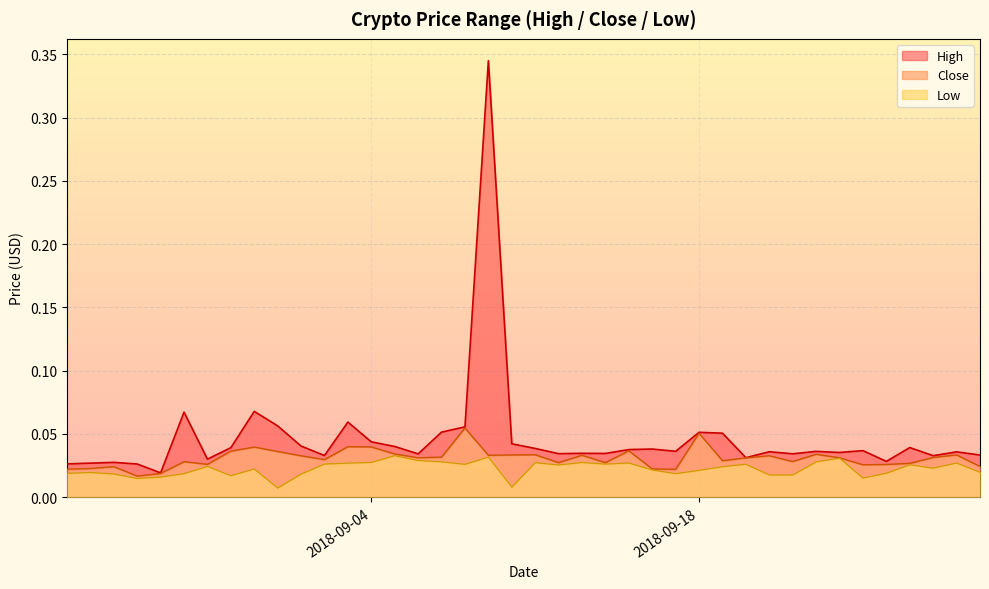

Where is Close nearest to the value 0?

2018-08-25